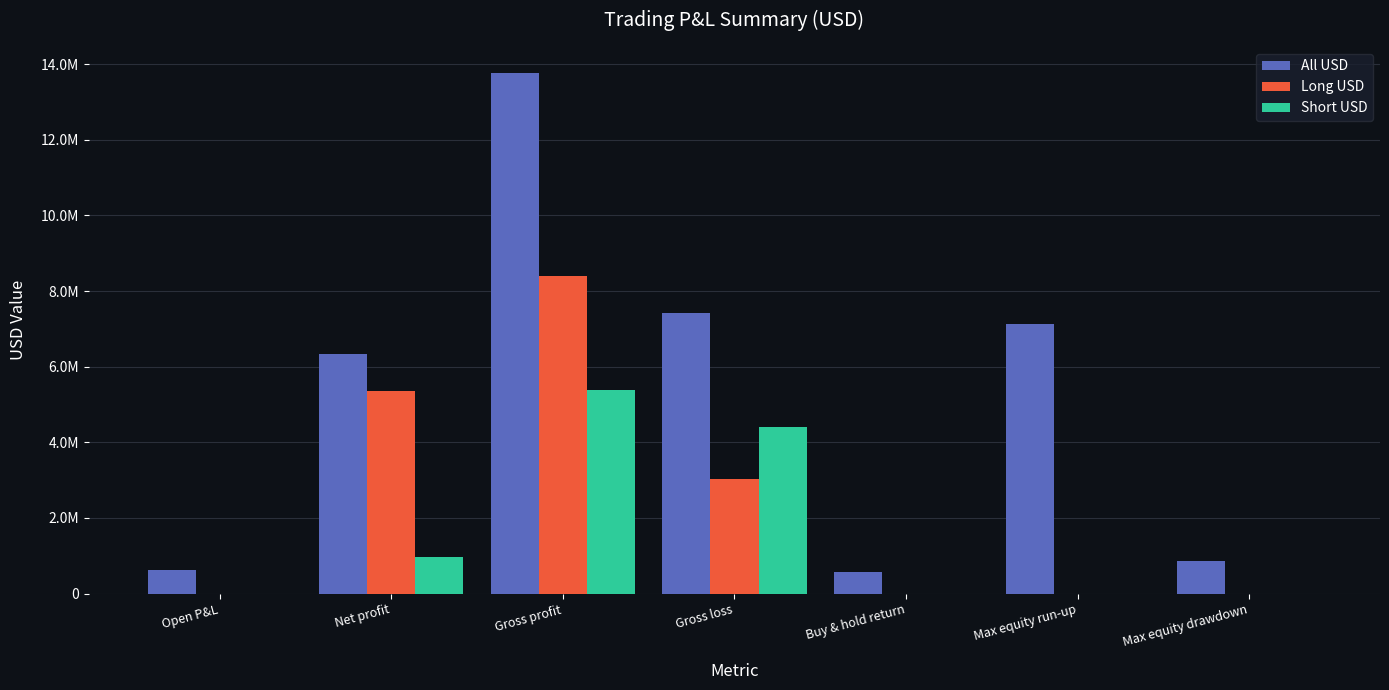

Which series has the largest total across all categories?

All USD